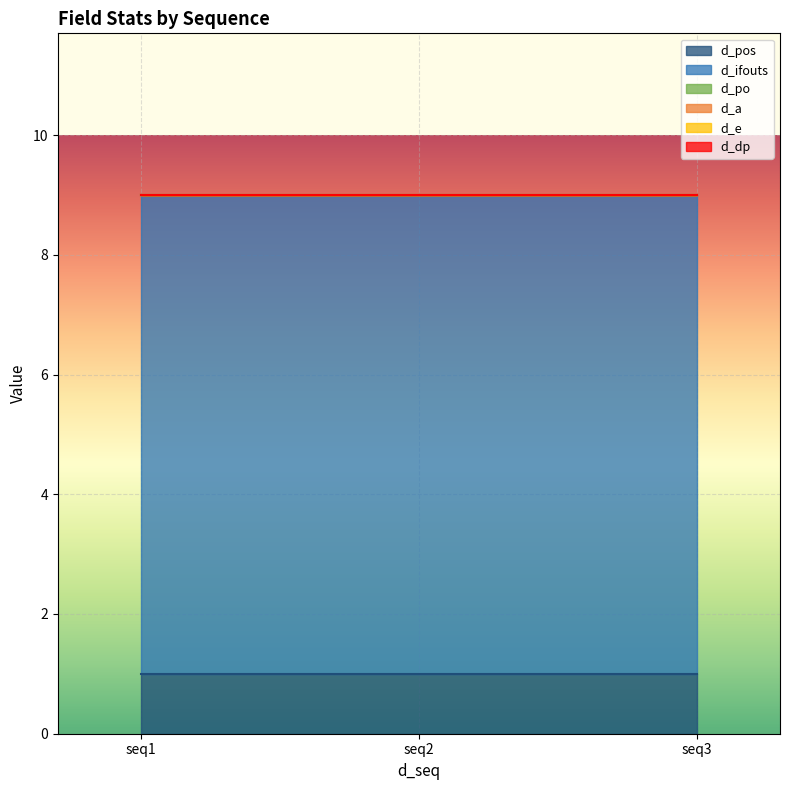

Is the value of d_pos at 1 greater than the value of d_po at 1?

Yes